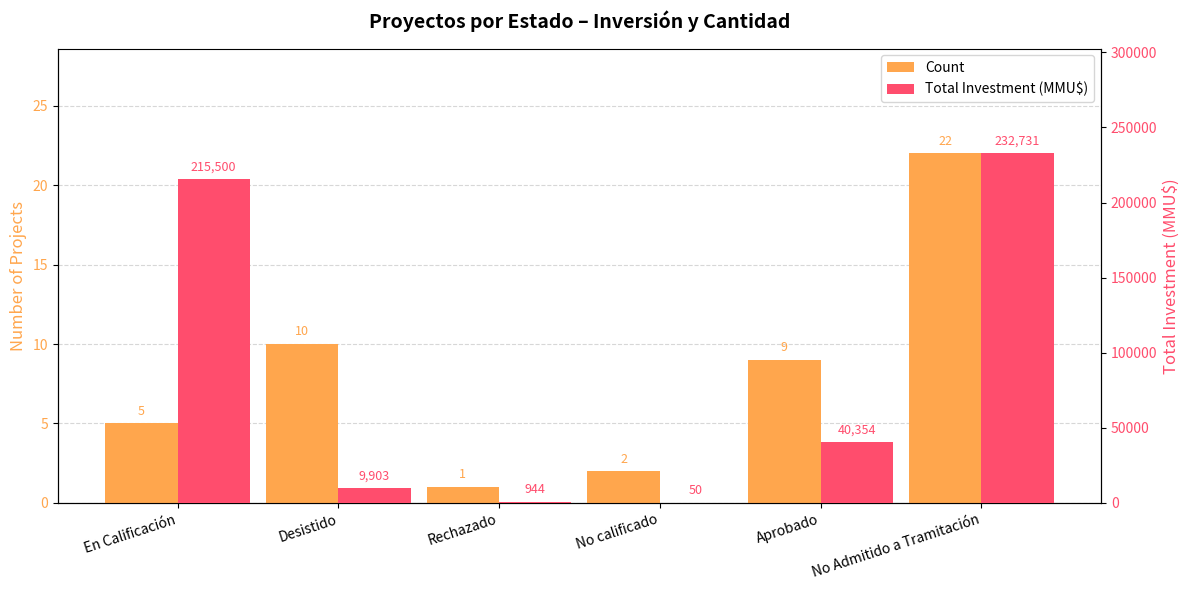

At En Calificación, list the series in order from largest to smallest.

Total Investment (MMU$), Count